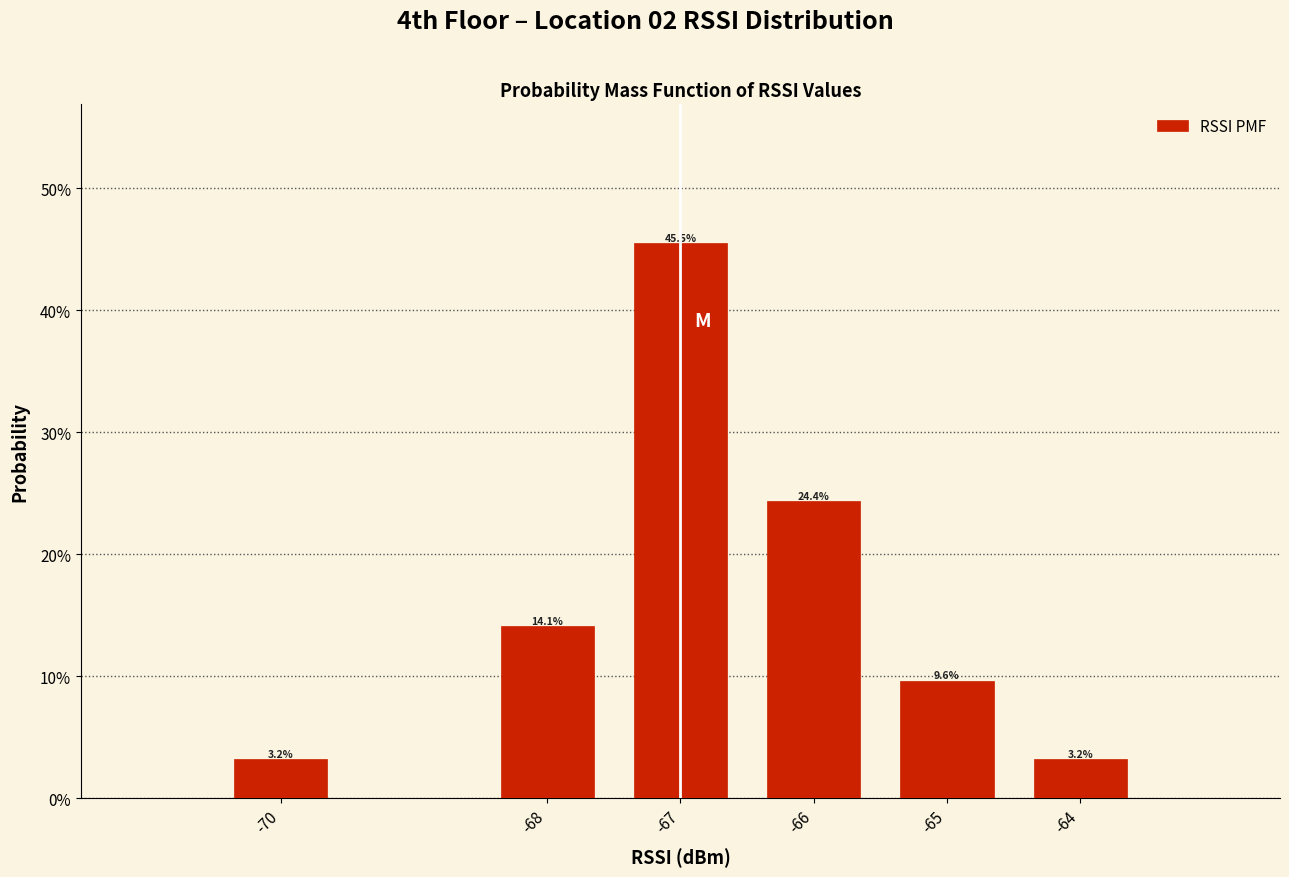

Reading left to right, what are all the values shown in this chart?

3.2	14.1	45.5	24.4	9.6	3.2